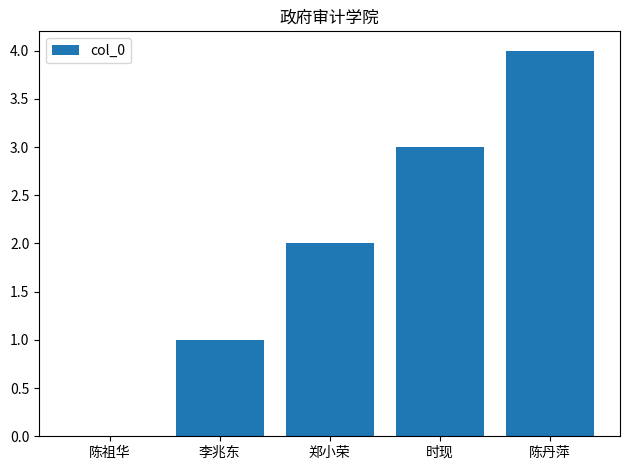

What is the sum of all values?

10